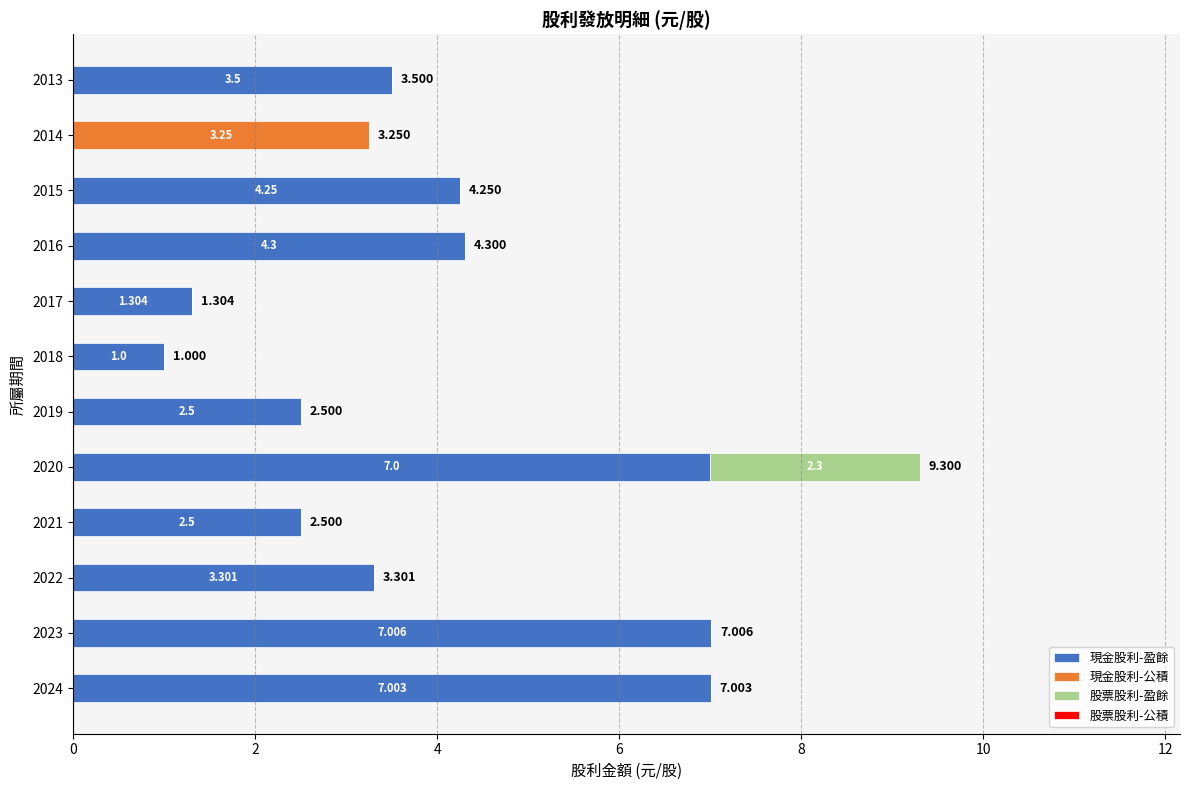

How many values in 現金股利-盈餘 are above zero?

11